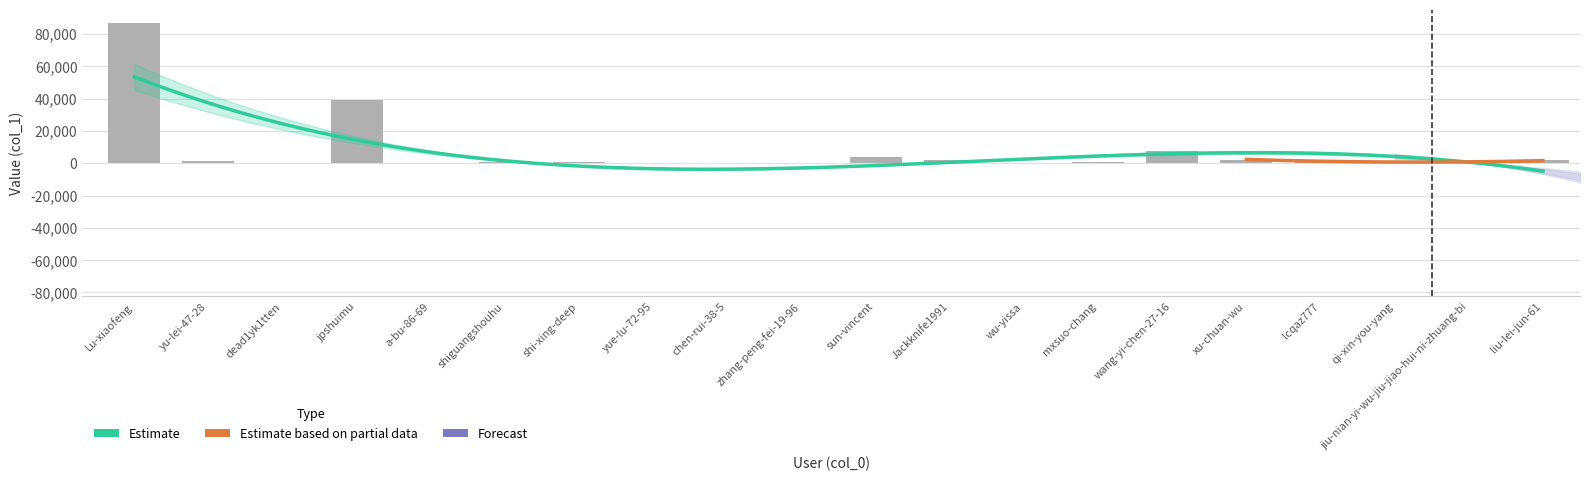

Rank the categories by value from highest to lowest.

Lu-xiaofeng, jpshuimu, wang-yi-chen-27-16, sun-vincent, xu-chuan-wu, Jackknife1991, liu-lei-jun-61, lcqaz777, yu-lei-47-28, shi-xing-deep, mxsuo-chang, shiguangshouhu, qi-xin-you-yang, jiu-nian-yi-wu-jiu-jiao-hui-ni-zhuang-bi, dead1yk1tten, zhang-peng-fei-19-96, chen-rui-38-5, a-bu-86-69, yue-lu-72-95, wu-yissa